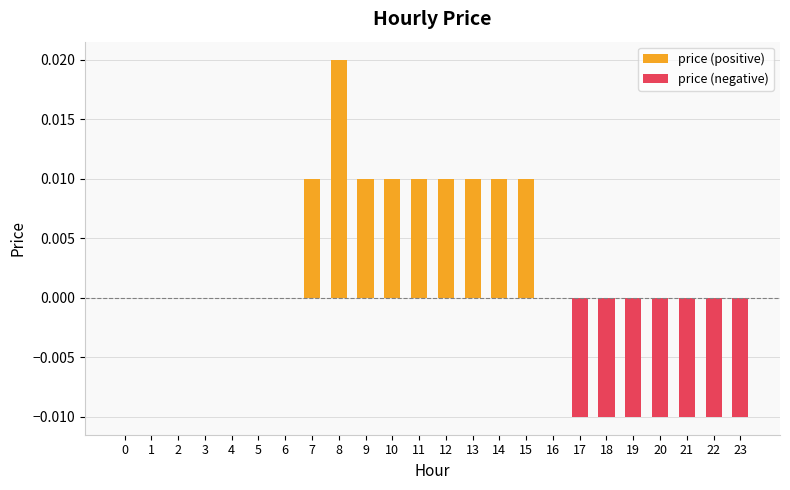

Count the price (positive) values in the range 0 to 1.

24